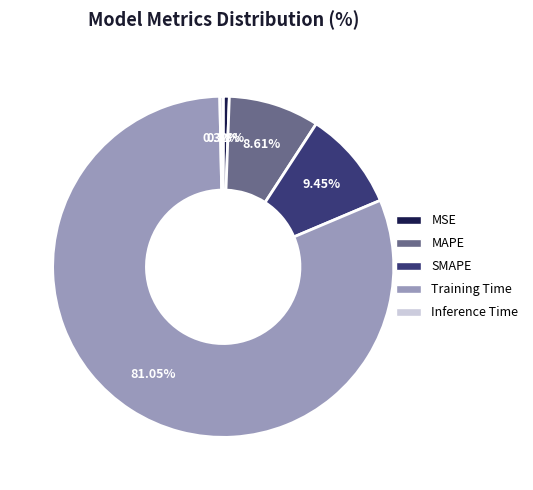

True or false: SMAPE accounts for 9% of the total.

True